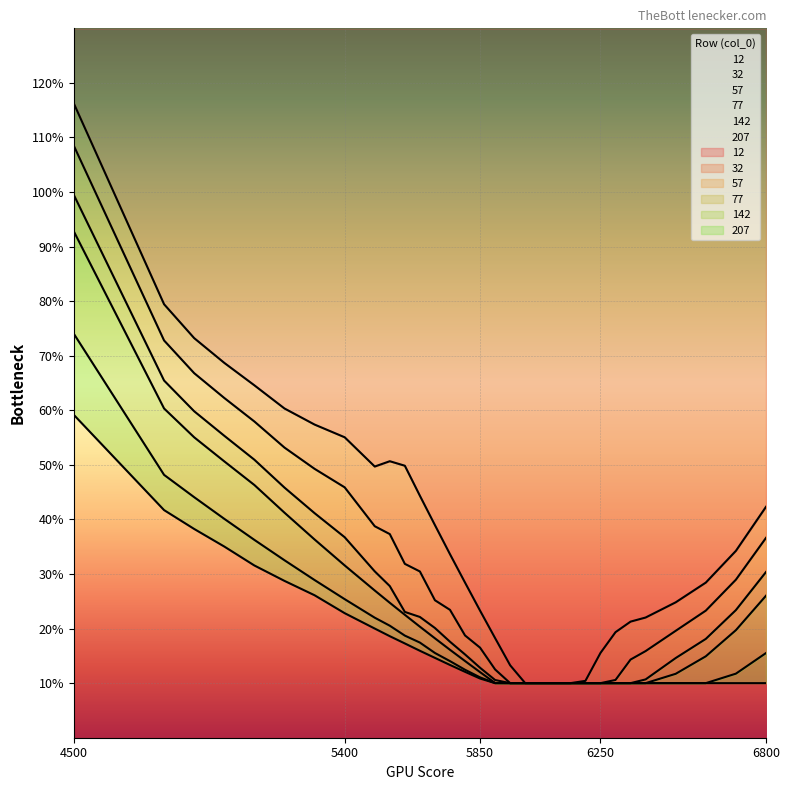

What is the difference between the maximum and minimum values in the 142 series?

0.6